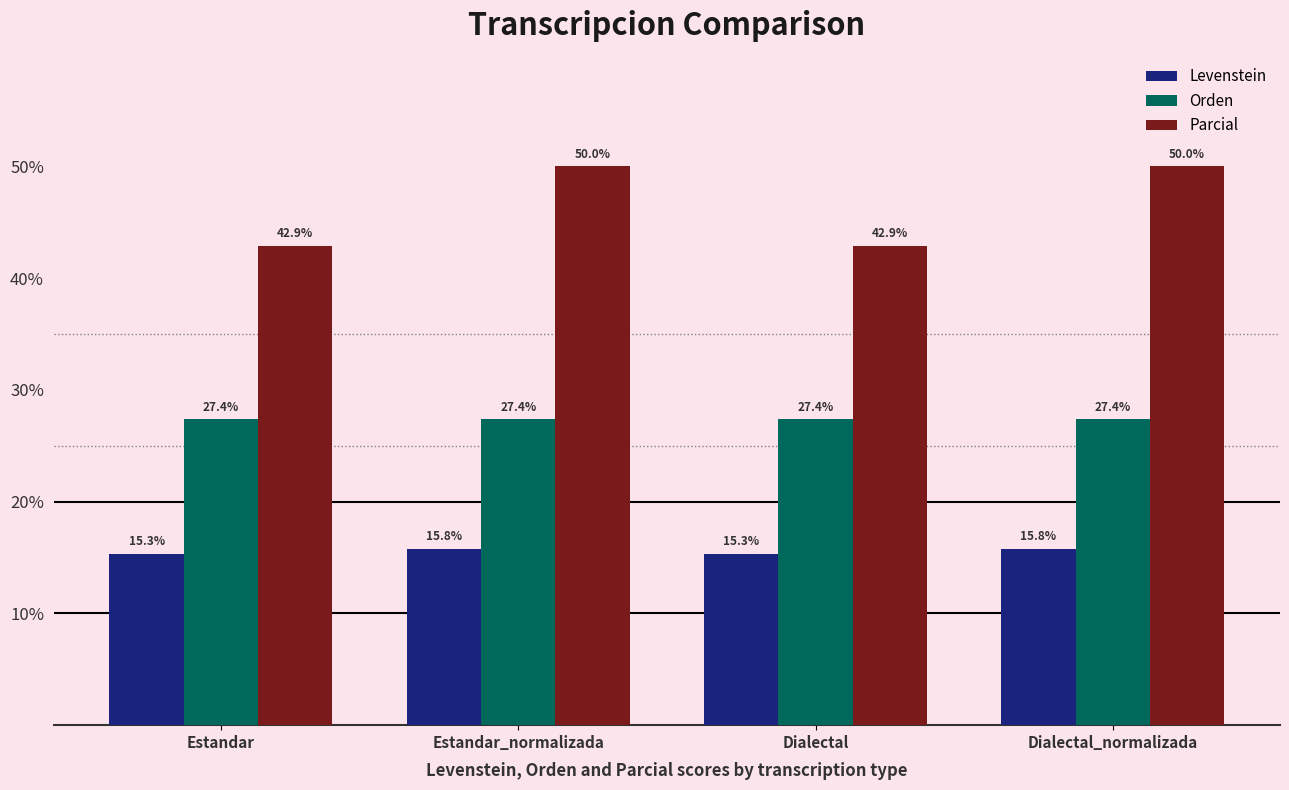

What is the minimum value for Levenstein?

15.3